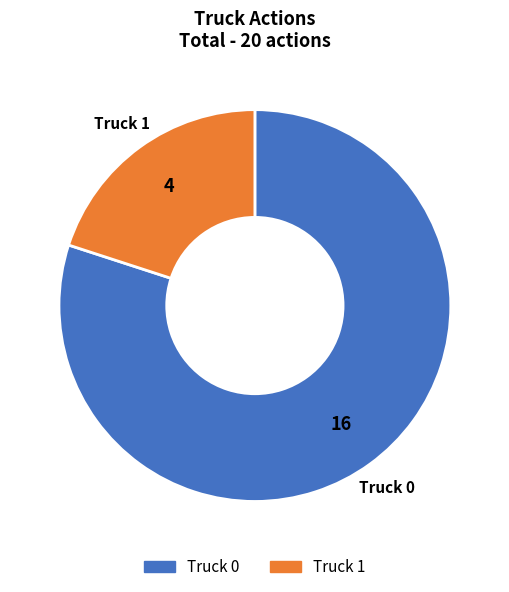

The Truck 1 slice represents 34% of the pie. True or false?

False